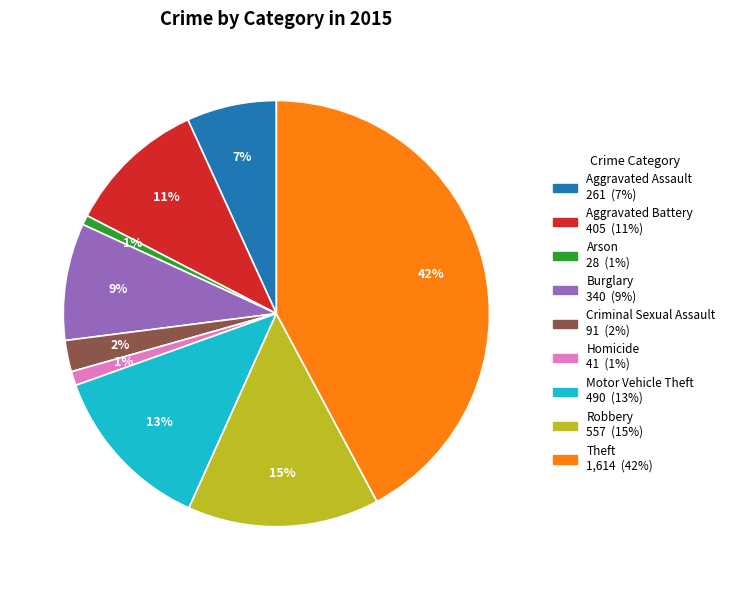

Do Burglary and Homicide together represent more than half of the pie?

No